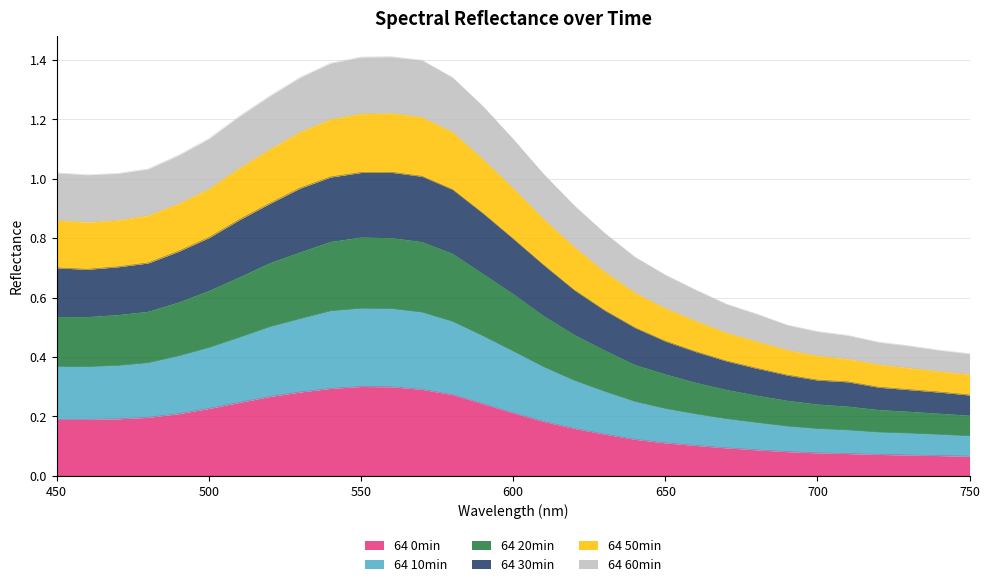

True or false: 64 50min and 64 60min intersect in this chart.

False